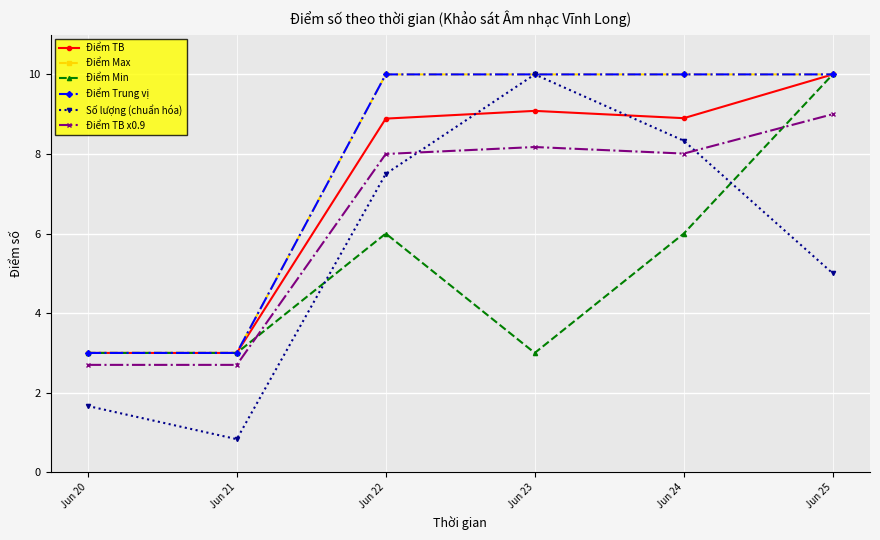

At how many categories does at least one series exceed 8?

4